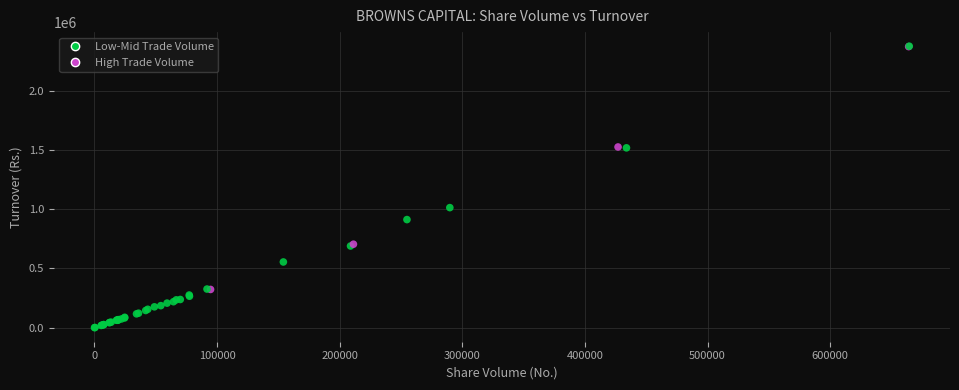

What Y value in the scatter plot is closest to 1188207?

1013405.0